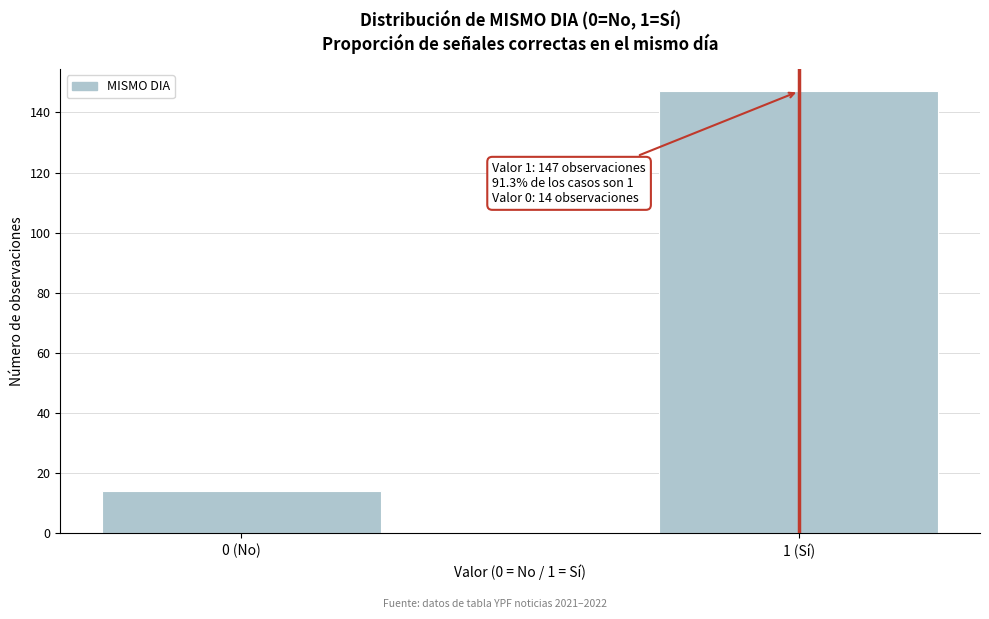

Reading right to left, extract all data points from this chart.

147	14